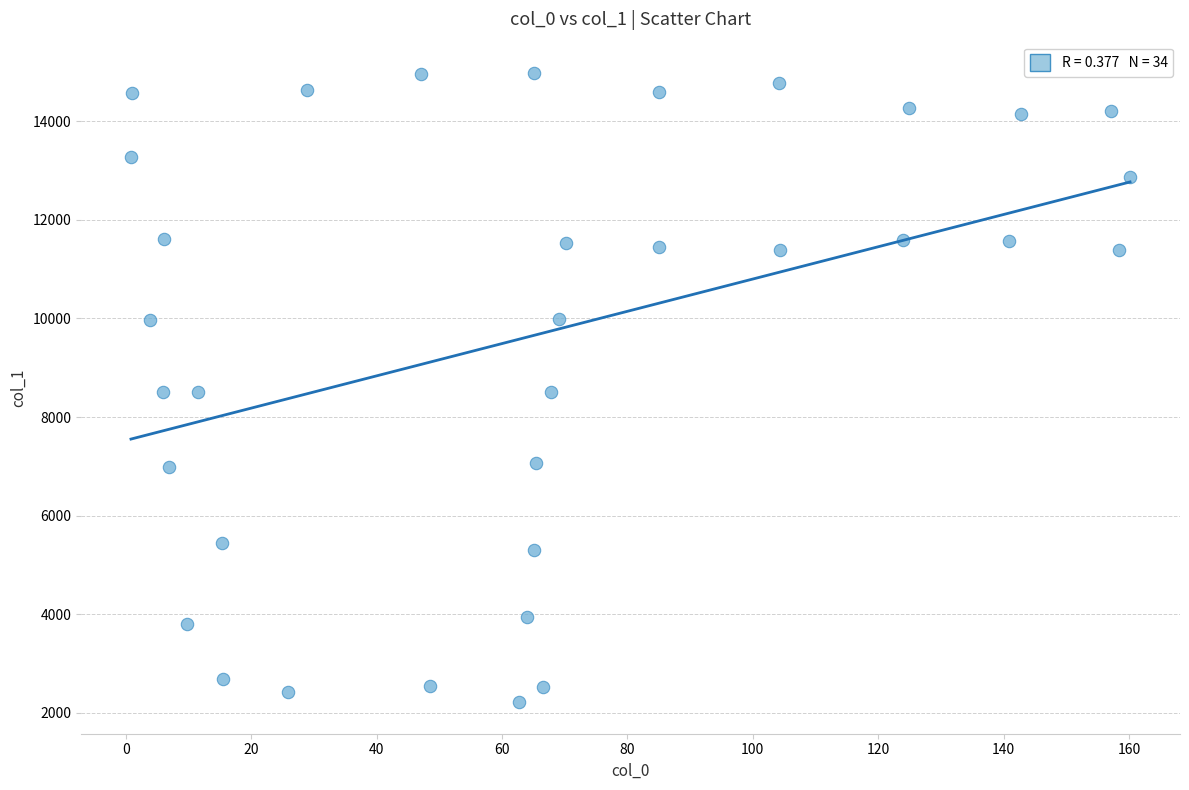

What is the range of Y values (max minus min)?

12757.5